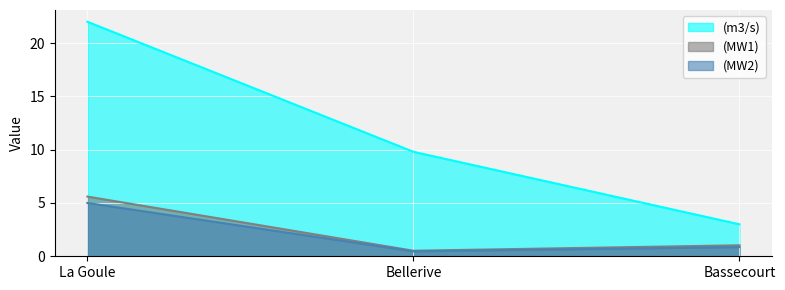

What is the highest value of the (MW2) series?

5.0